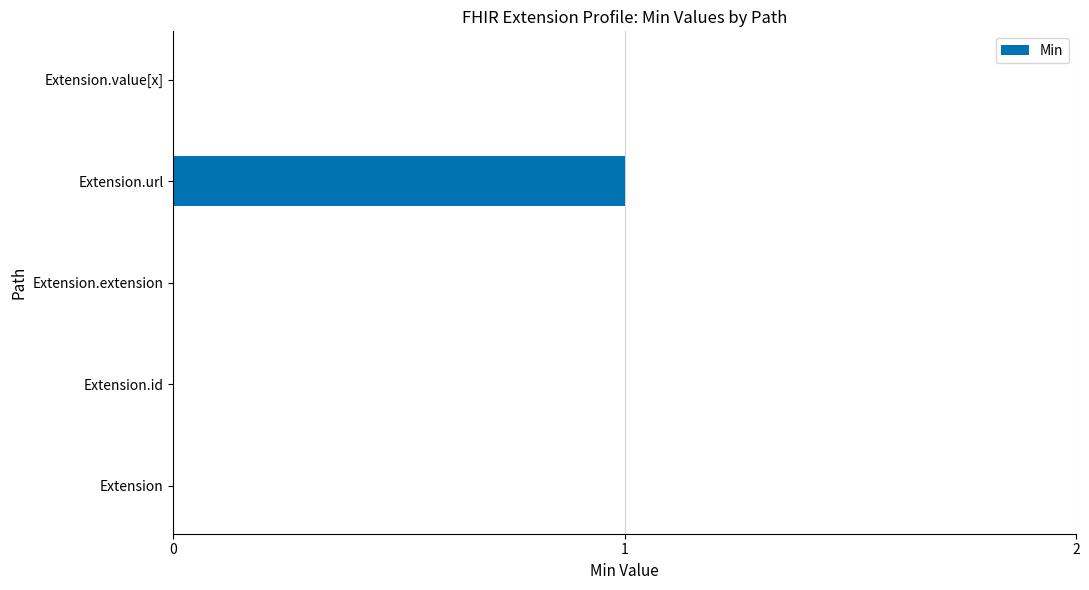

What is the maximum value shown in the chart?

1